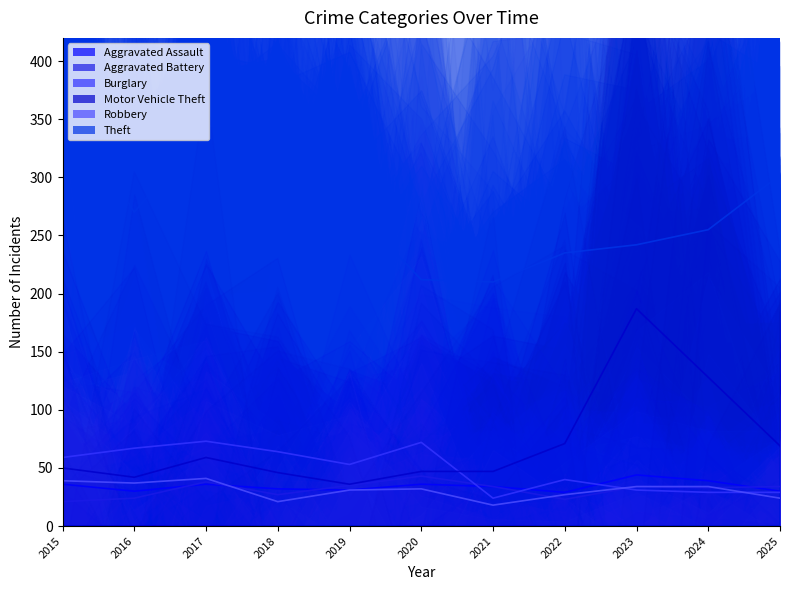

Rank the series at 2018 from highest to lowest value.

Theft, Burglary, Motor Vehicle Theft, Aggravated Assault, Aggravated Battery, Robbery